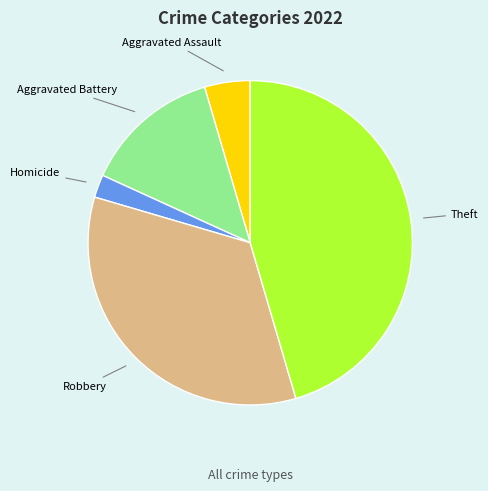

Is there any slice that represents more than half of the pie?

No